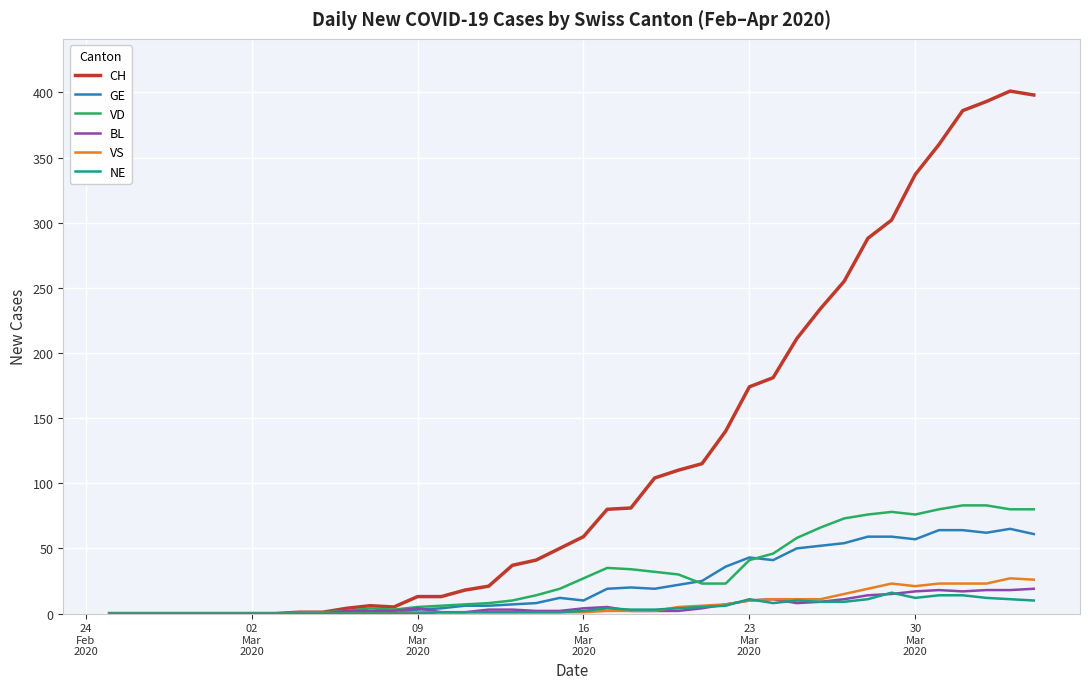

What is the maximum value for VS?

27